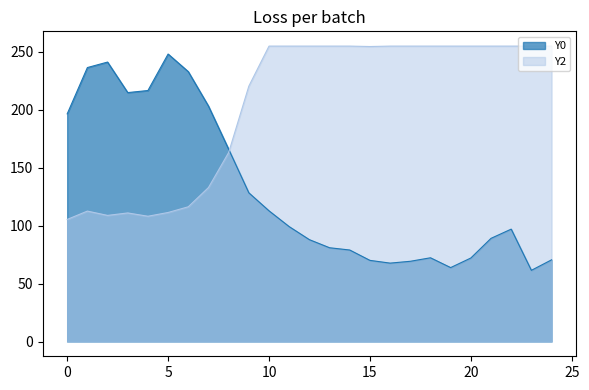

What are all the series names shown in the legend?

Y0, Y2